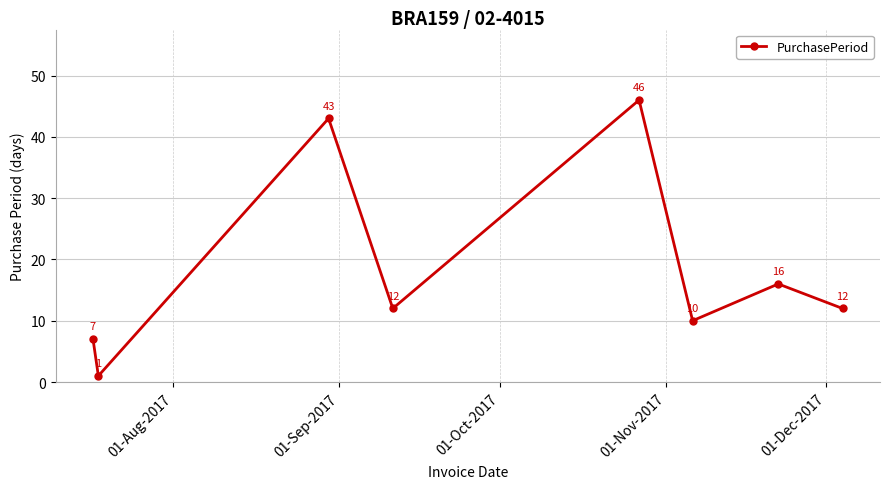

Reading right to left, extract all data points from this chart.

12	16	10	46	12	43	1	7